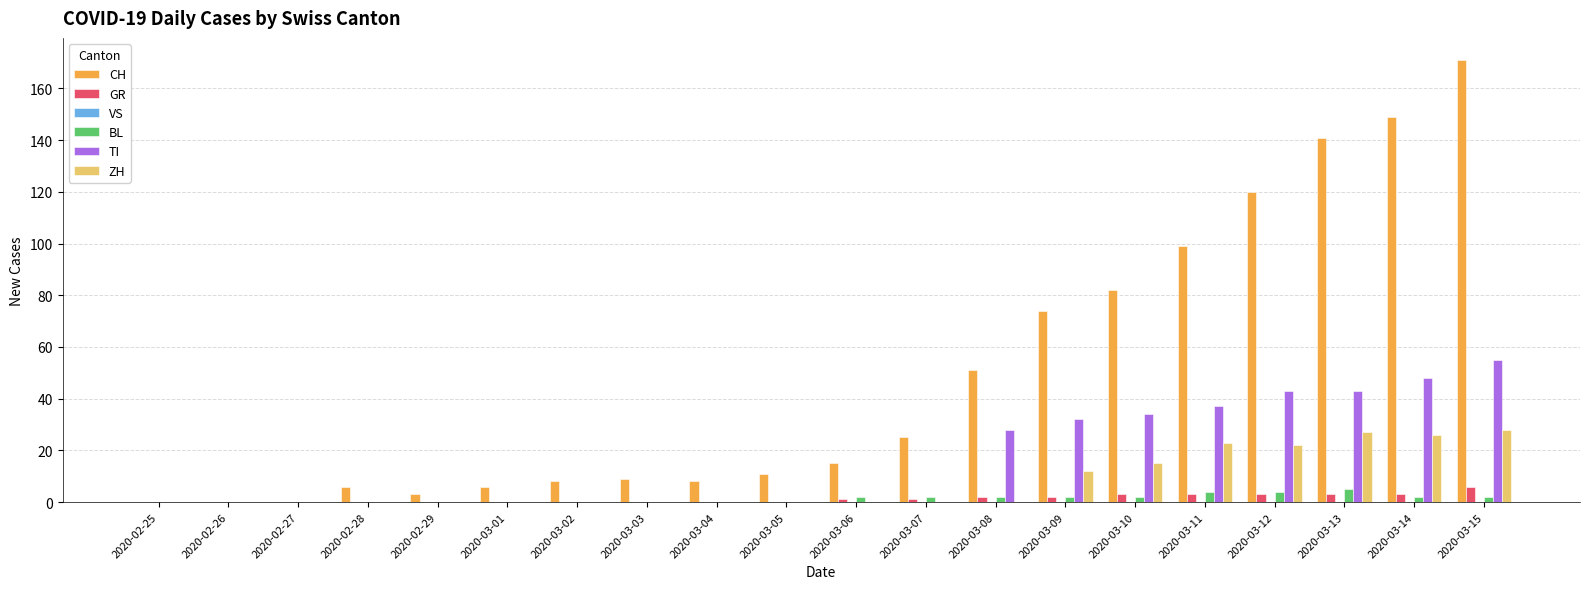

Is it true that ZH equals 26 at 2020-03-14?

True